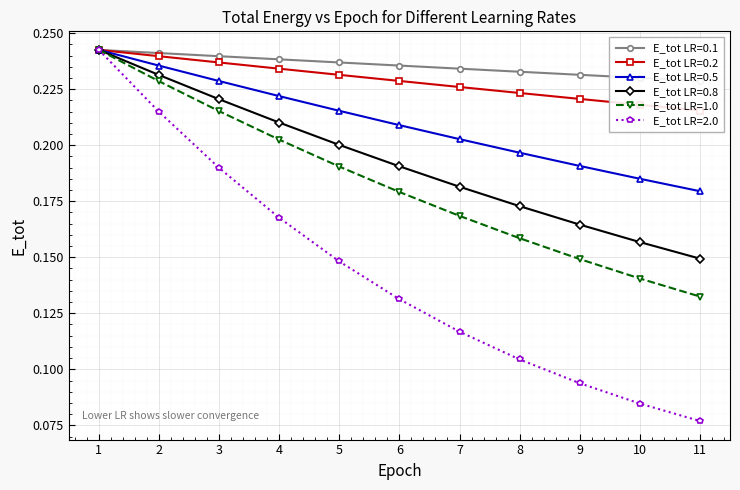

The E_tot LR=0.8 series shows 0.2 at 10. True or false?

False